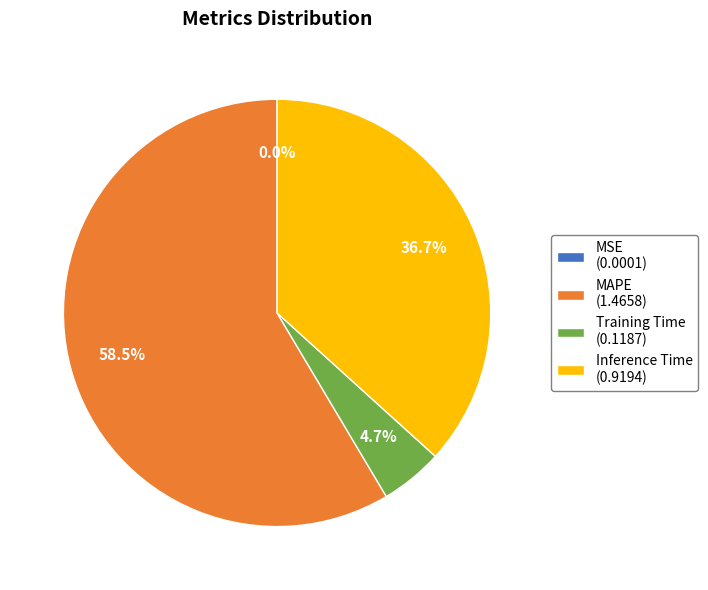

Do MAPE (1.4658) and Training Time (0.1187) together represent more than half of the pie?

Yes